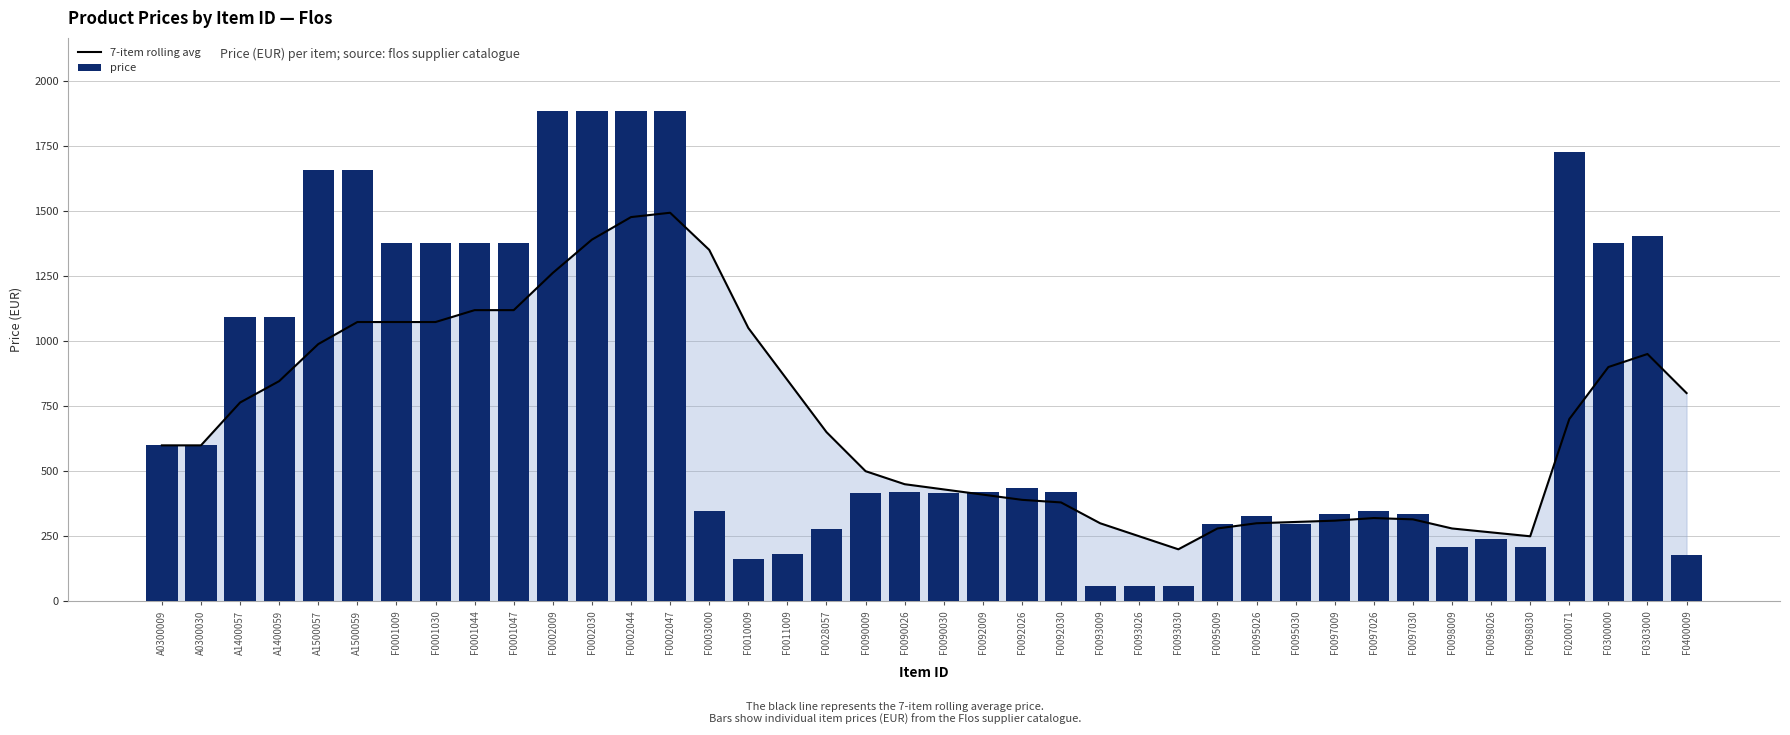

What is the difference between the highest and lowest values at F0001030?

301.8